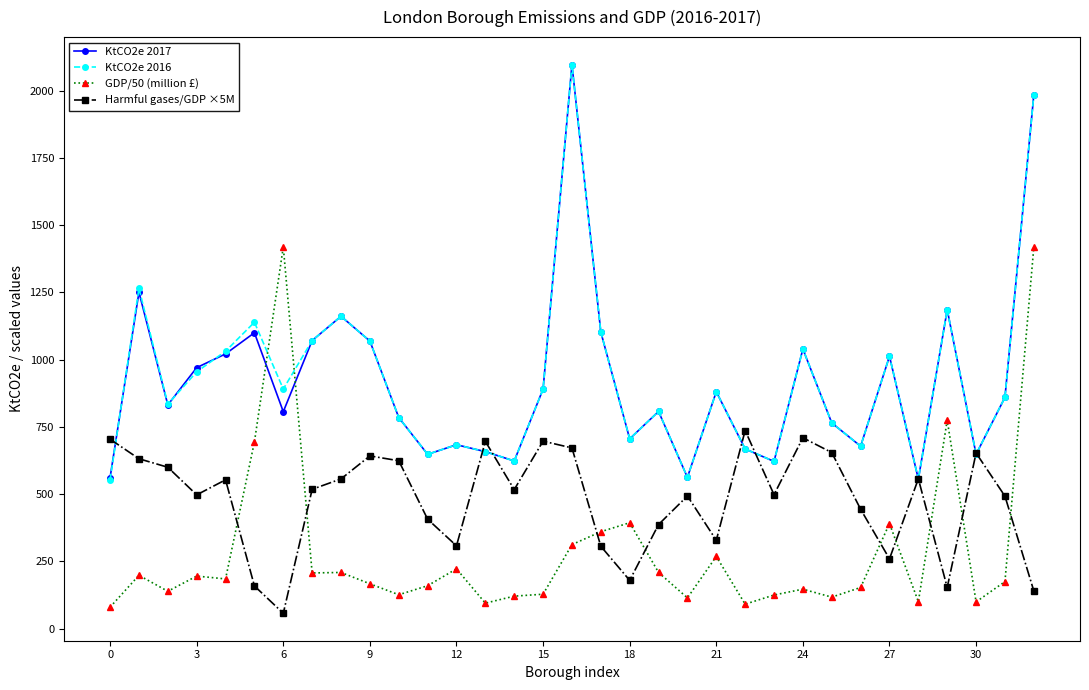

What is the value of the GDP/50 (million £) point at the 11th from the left?

125.8